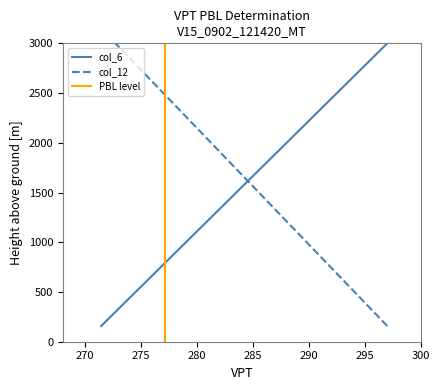

What is the lowest value of the col_6 series?

157.9